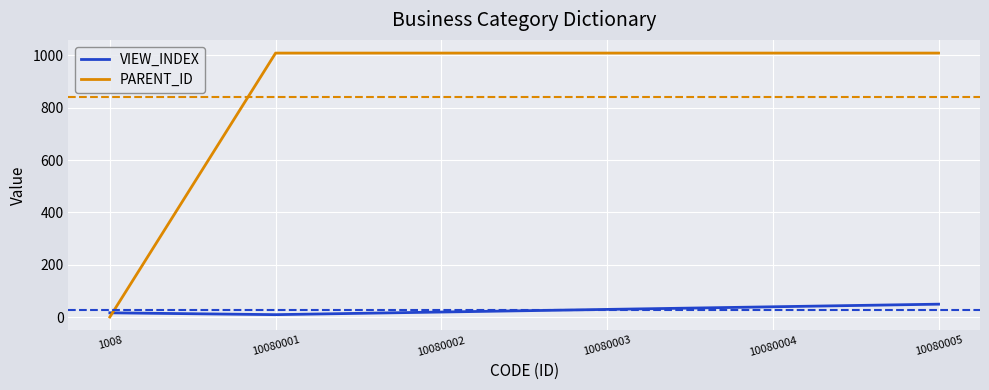

True or false: VIEW_INDEX has a value of 20 at 10080002.

True